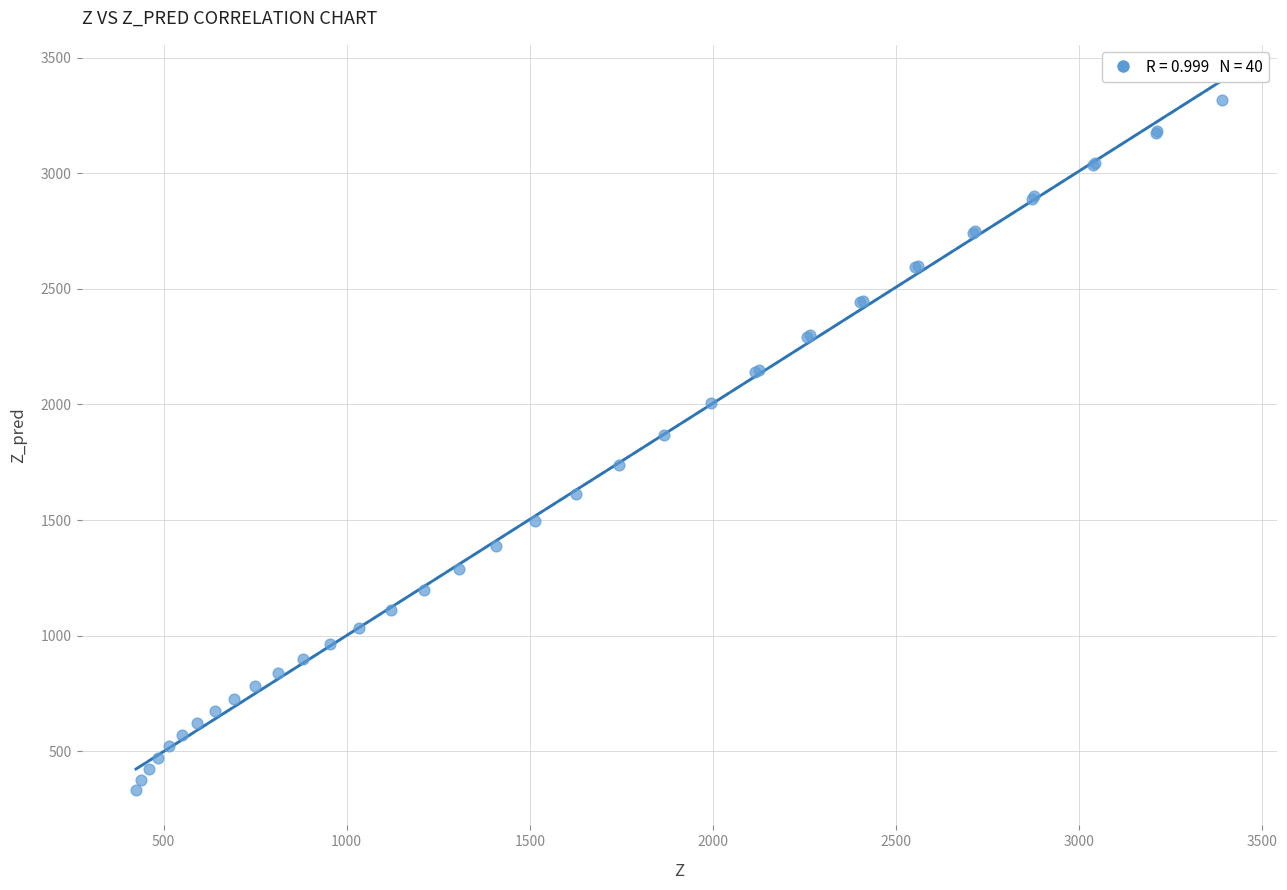

What Y value in the scatter plot is closest to 1824?

1868.4